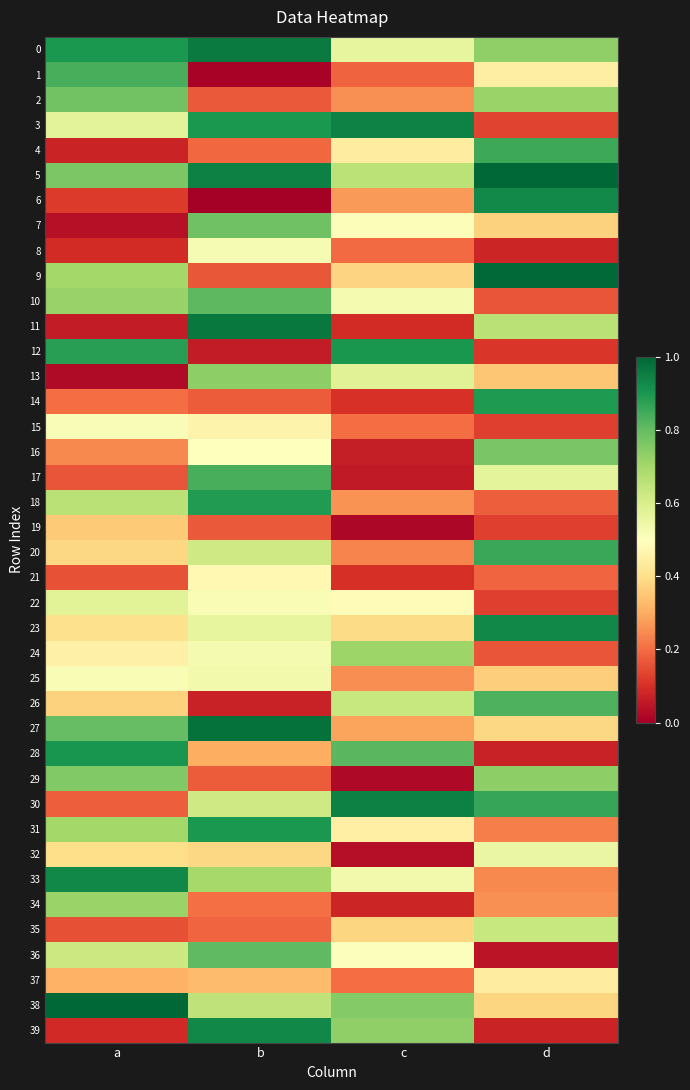

Reading right to left, list all the values displayed in this chart.

0: d=0.7	c=0.6	b=1.0	a=0.9
1: d=0.4	c=0.2	b=0.0	a=0.8
2: d=0.7	c=0.3	b=0.2	a=0.8
3: d=0.1	c=0.9	b=0.9	a=0.6
4: d=0.9	c=0.4	b=0.2	a=0.1
5: d=1.0	c=0.7	b=0.9	a=0.8
6: d=0.9	c=0.3	b=0.0	a=0.1
7: d=0.4	c=0.5	b=0.8	a=0.0
8: d=0.1	c=0.2	b=0.5	a=0.1
9: d=1.0	c=0.4	b=0.2	a=0.7
10: d=0.2	c=0.5	b=0.8	a=0.7
11: d=0.7	c=0.1	b=1.0	a=0.1
12: d=0.1	c=0.9	b=0.1	a=0.9
13: d=0.3	c=0.6	b=0.7	a=0.0
14: d=0.9	c=0.1	b=0.2	a=0.2
15: d=0.1	c=0.2	b=0.5	a=0.5
16: d=0.8	c=0.1	b=0.5	a=0.2
17: d=0.6	c=0.1	b=0.8	a=0.2
18: d=0.2	c=0.3	b=0.9	a=0.7
19: d=0.1	c=0.0	b=0.2	a=0.4
20: d=0.9	c=0.2	b=0.6	a=0.4
21: d=0.2	c=0.1	b=0.5	a=0.2
22: d=0.1	c=0.5	b=0.5	a=0.6
23: d=0.9	c=0.4	b=0.6	a=0.4
24: d=0.2	c=0.7	b=0.5	a=0.5
25: d=0.4	c=0.3	b=0.5	a=0.5
26: d=0.8	c=0.6	b=0.1	a=0.4
27: d=0.4	c=0.3	b=1.0	a=0.8
28: d=0.1	c=0.8	b=0.3	a=0.9
29: d=0.7	c=0.0	b=0.2	a=0.8
30: d=0.9	c=0.9	b=0.6	a=0.2
31: d=0.2	c=0.4	b=0.9	a=0.7
32: d=0.6	c=0.0	b=0.4	a=0.4
33: d=0.2	c=0.5	b=0.7	a=0.9
34: d=0.3	c=0.1	b=0.2	a=0.7
35: d=0.6	c=0.4	b=0.2	a=0.2
36: d=0.0	c=0.5	b=0.8	a=0.6
37: d=0.4	c=0.2	b=0.3	a=0.3
38: d=0.4	c=0.8	b=0.7	a=1.0
39: d=0.1	c=0.7	b=0.9	a=0.1